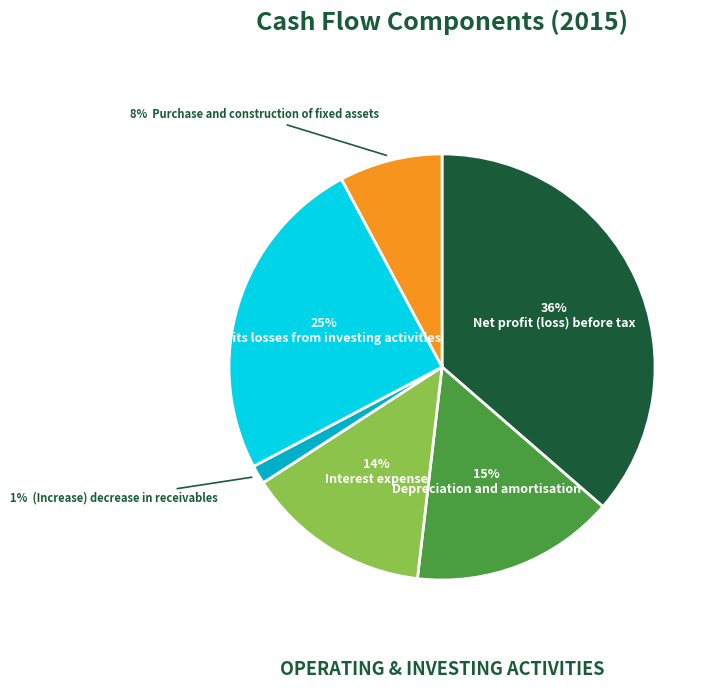

To the nearest percent, what is the difference between the largest and smallest slice percentages?

35%